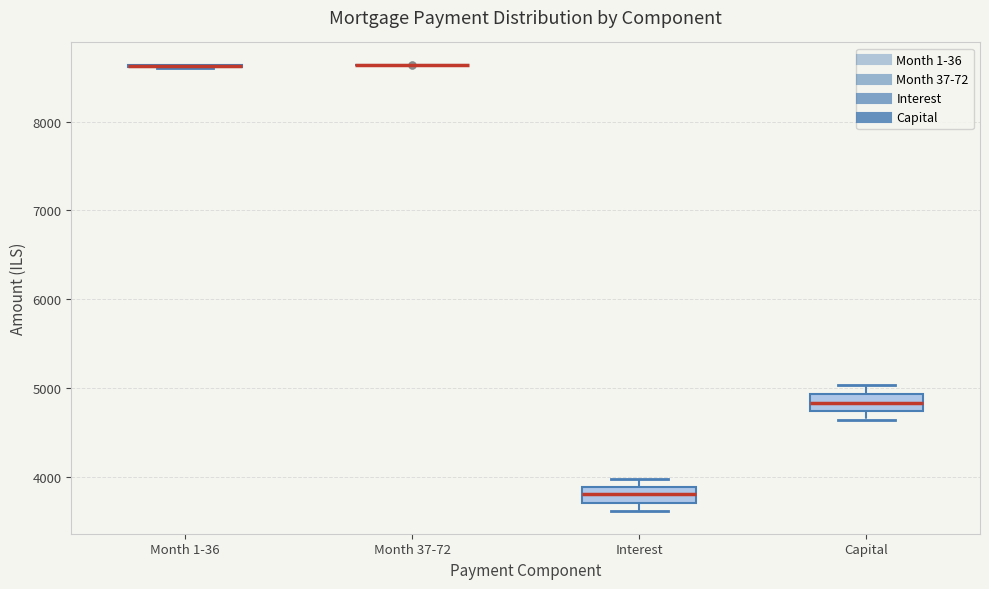

Where does the median line of the box for Interest sit on the y-axis? The values are not printed on the chart, so give them approximately, as read against the axis.

3800